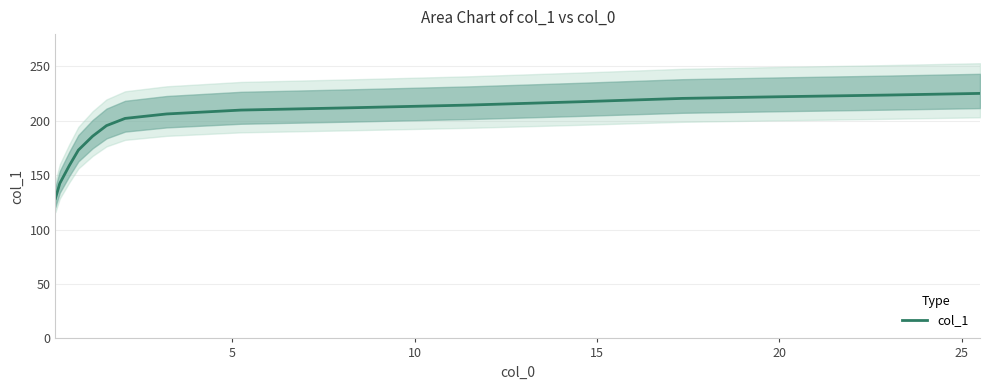

What is the difference between the maximum and minimum values?

96.5